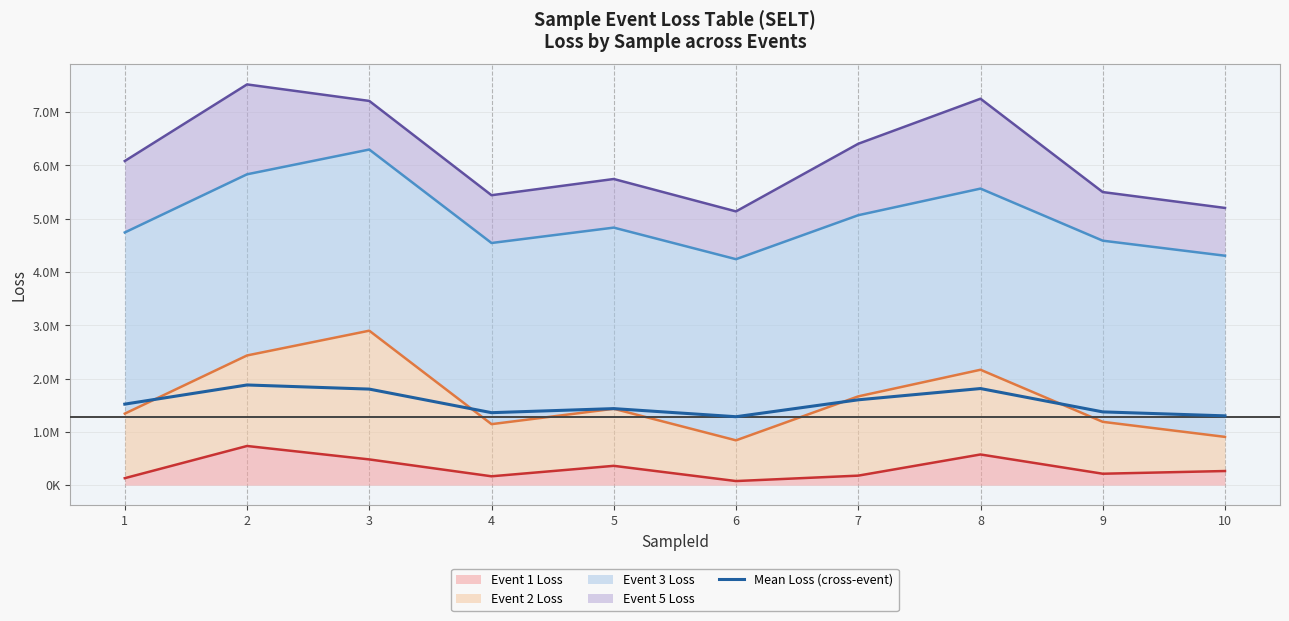

Reading left to right, what are all the values shown in this chart?

1=1520855.2	2=1880299.0	3=1802855.8	4=1360454.8	5=1436508.2	6=1284482.6	7=1601830.9	8=1813177.8	9=1375207.3	10=1300732.3